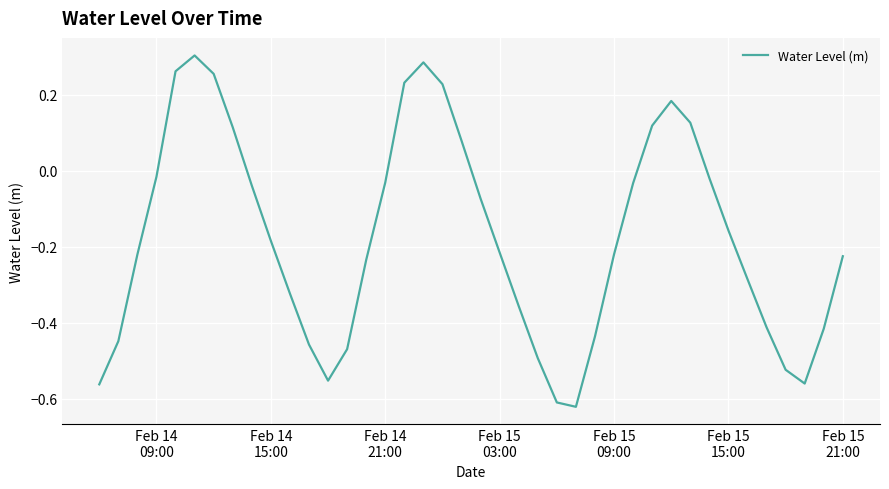

What is the difference between the maximum and minimum values?

0.9